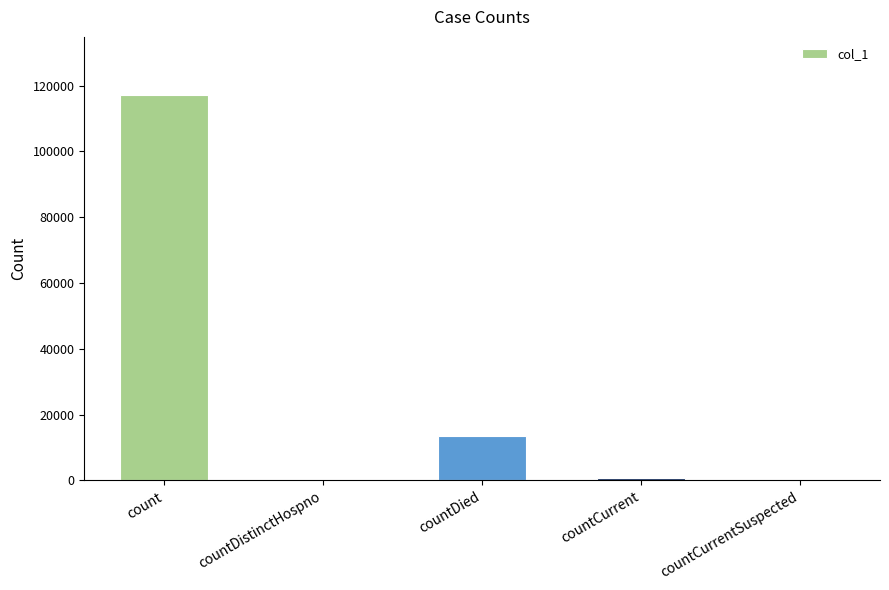

Reading left to right, extract all data points from this chart.

117249	0	13557	826	0